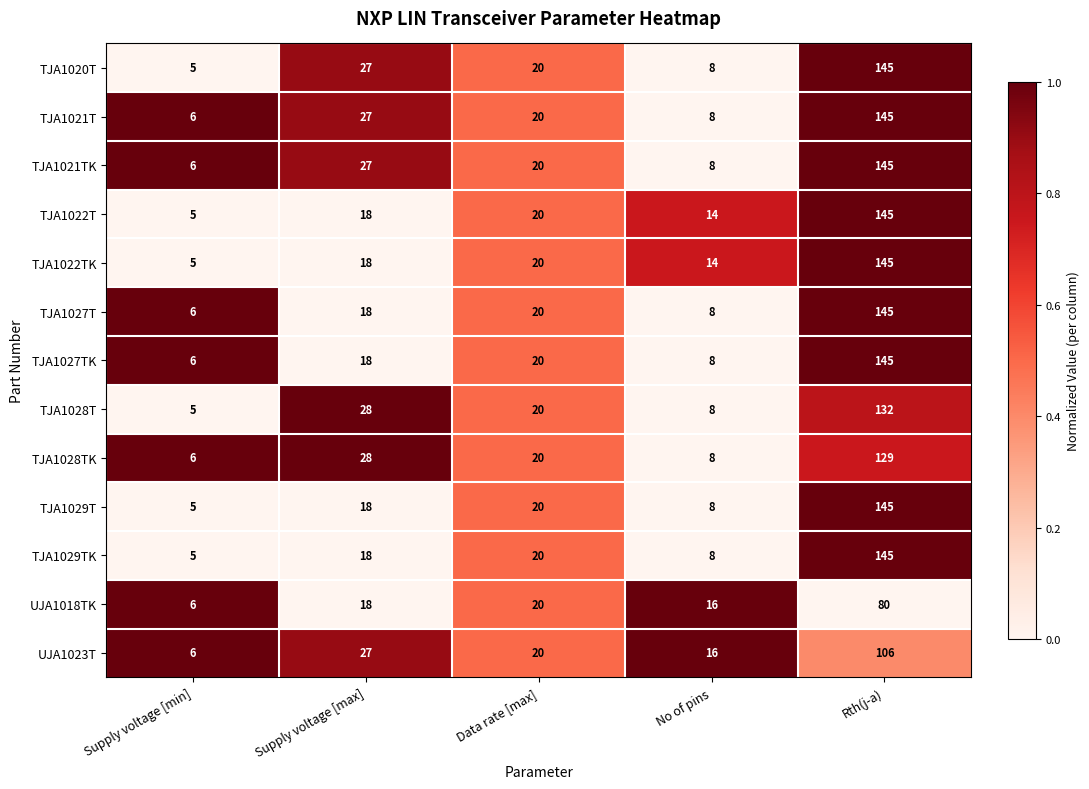

The TJA1028T series shows 8 at No of pins. True or false?

True